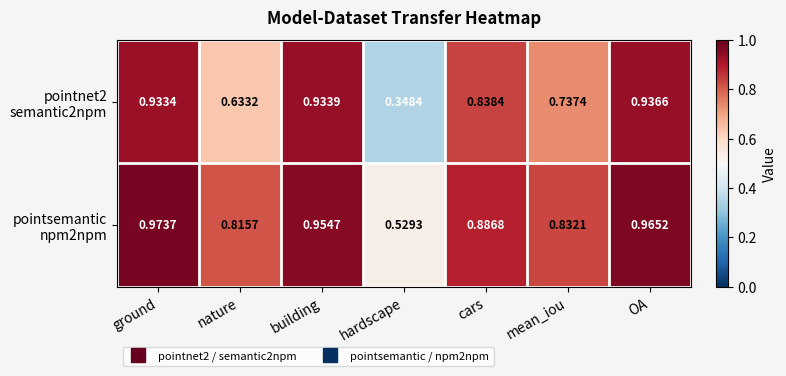

What is the spread (max minus min) of values at nature?

0.2